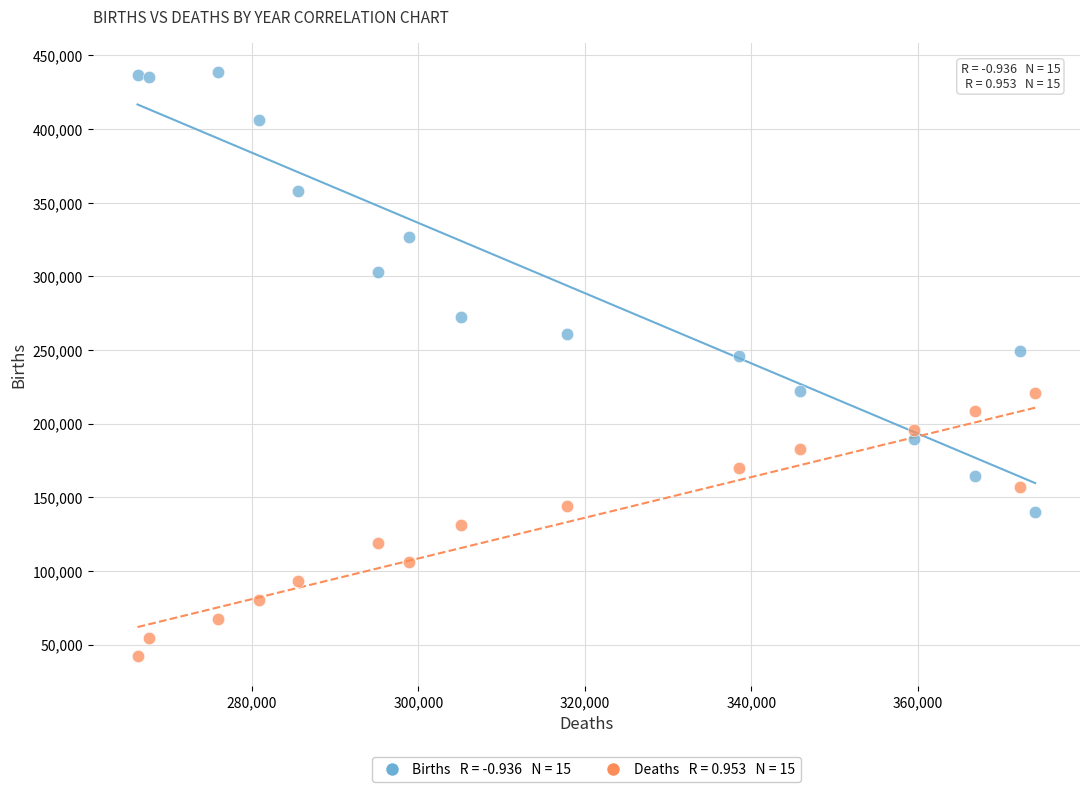

Across all data points, what is the range of Y values (max minus min)?

396476.1